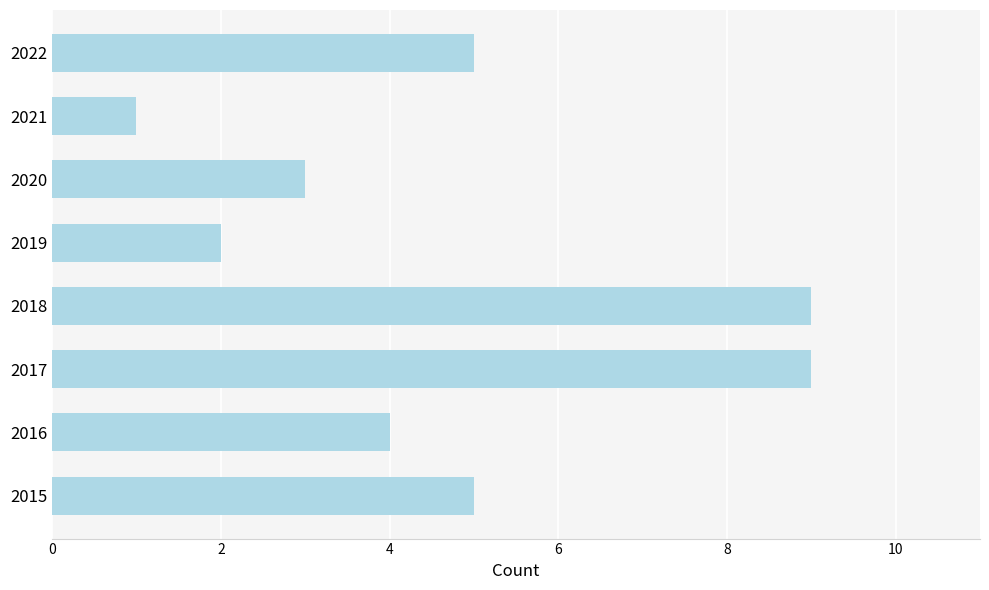

True or false: the data shows 9 at 2018.

True